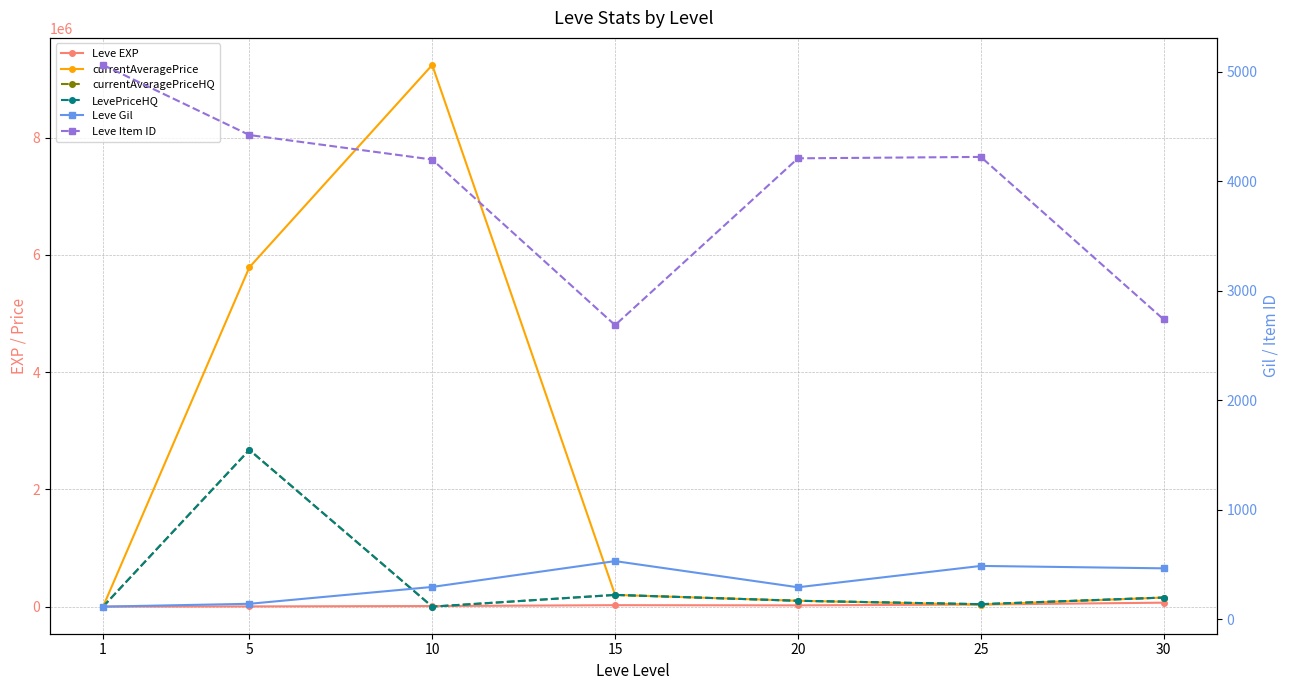

Rank the series by their maximum value, from highest to lowest.

currentAveragePrice, currentAveragePriceHQ, LevePriceHQ, Leve EXP, Leve Item ID, Leve Gil